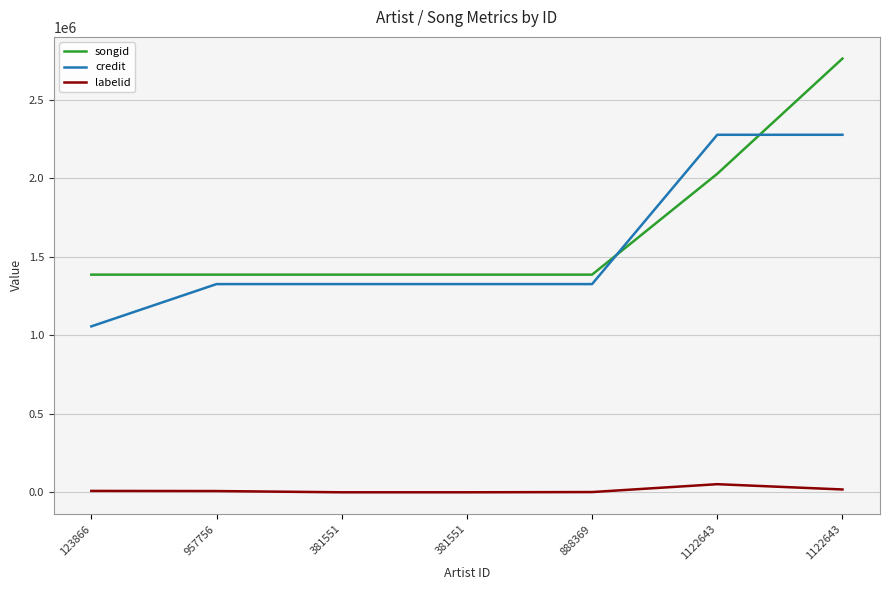

True or false: credit and labelid intersect in this chart.

False